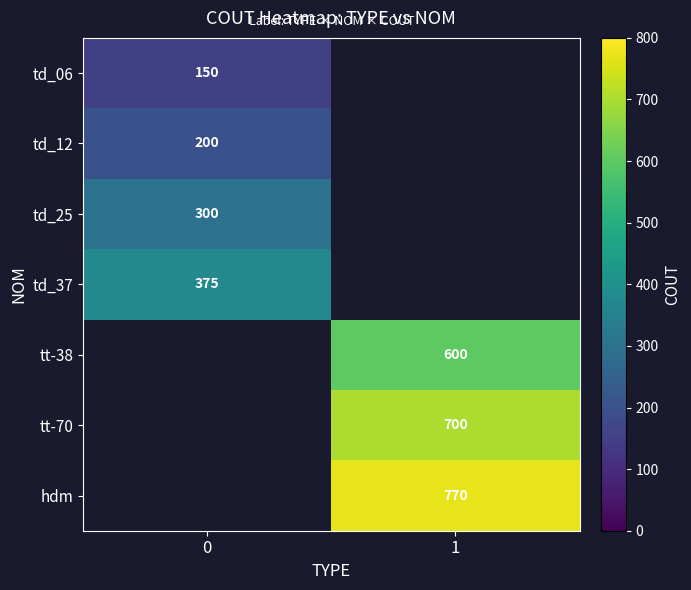

How many series are shown in this chart?

7